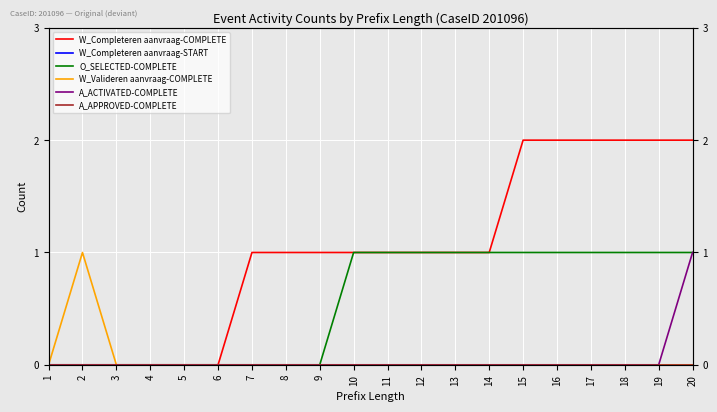

Does the chart display data point markers on the line(s)?

No